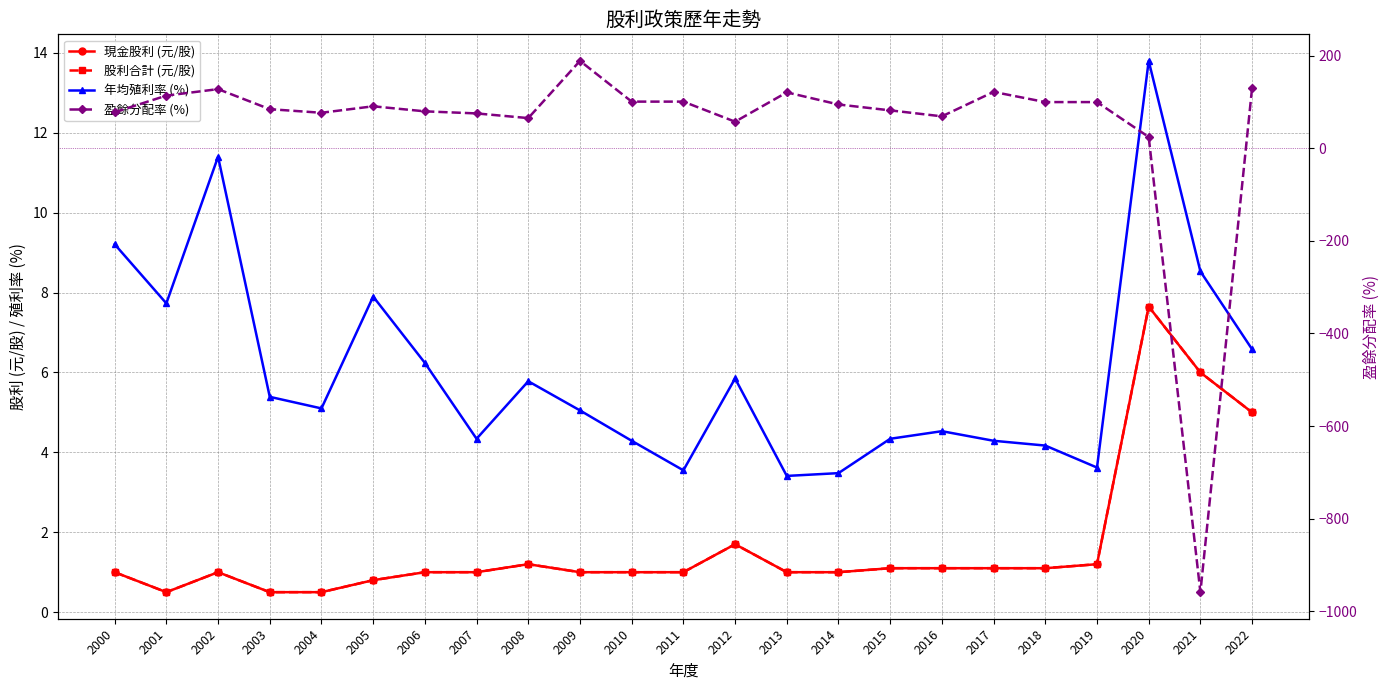

What are all the series names shown in the legend?

現金股利 (元/股), 股利合計 (元/股), 年均殖利率 (%), 盈餘分配率 (%)